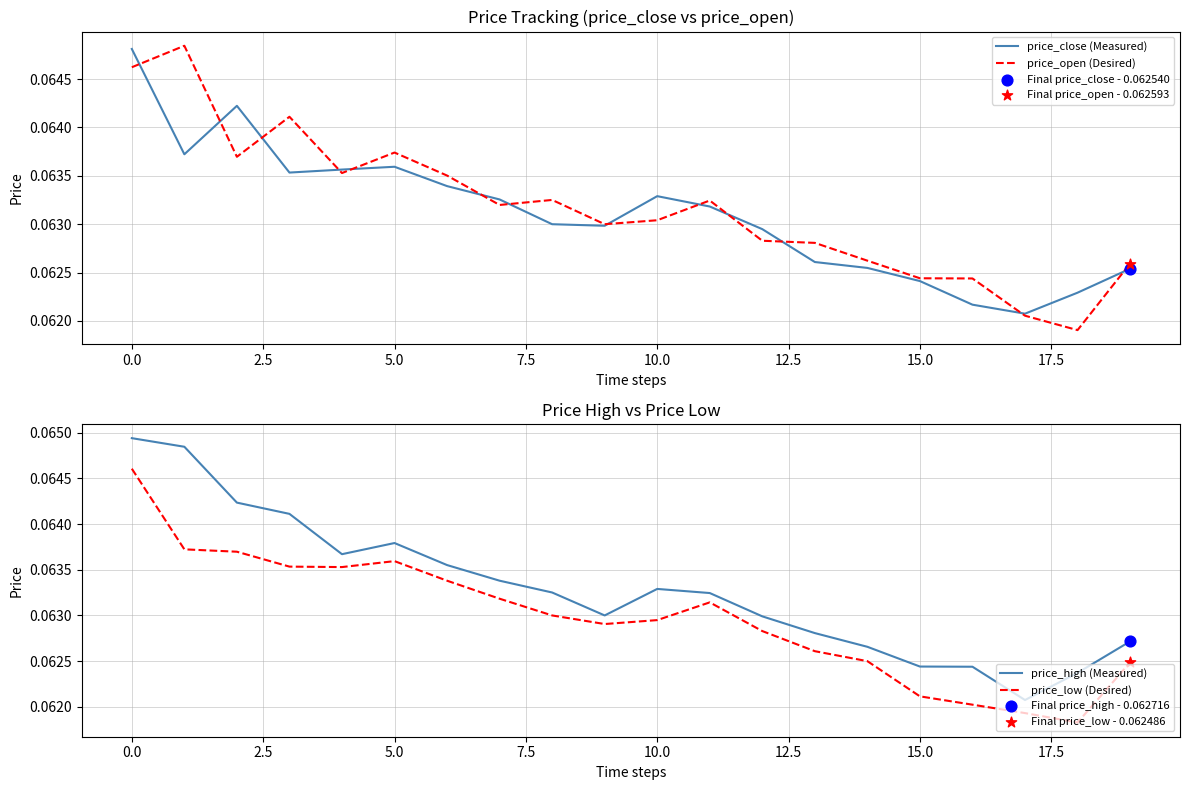

At how many categories does at least one series exceed 0?

20